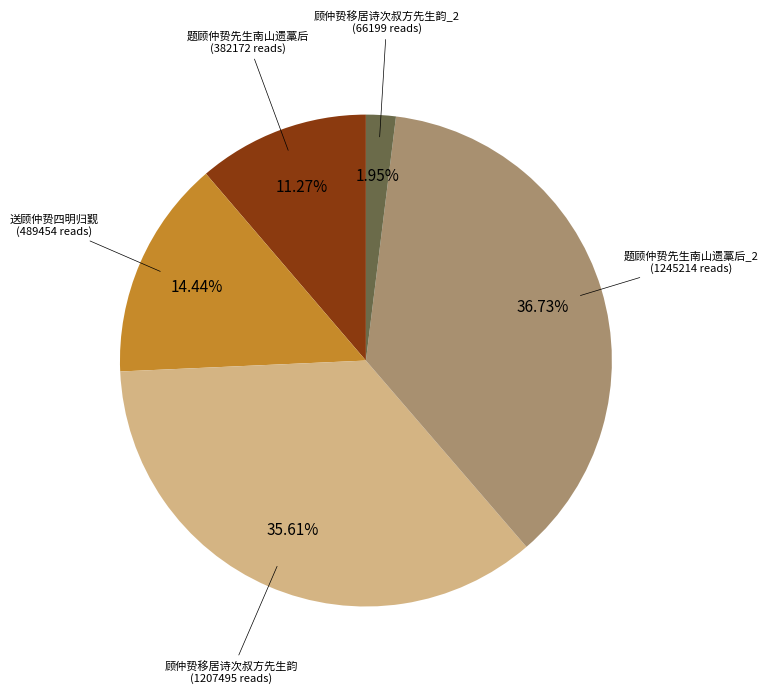

Is there a majority slice in this chart?

No